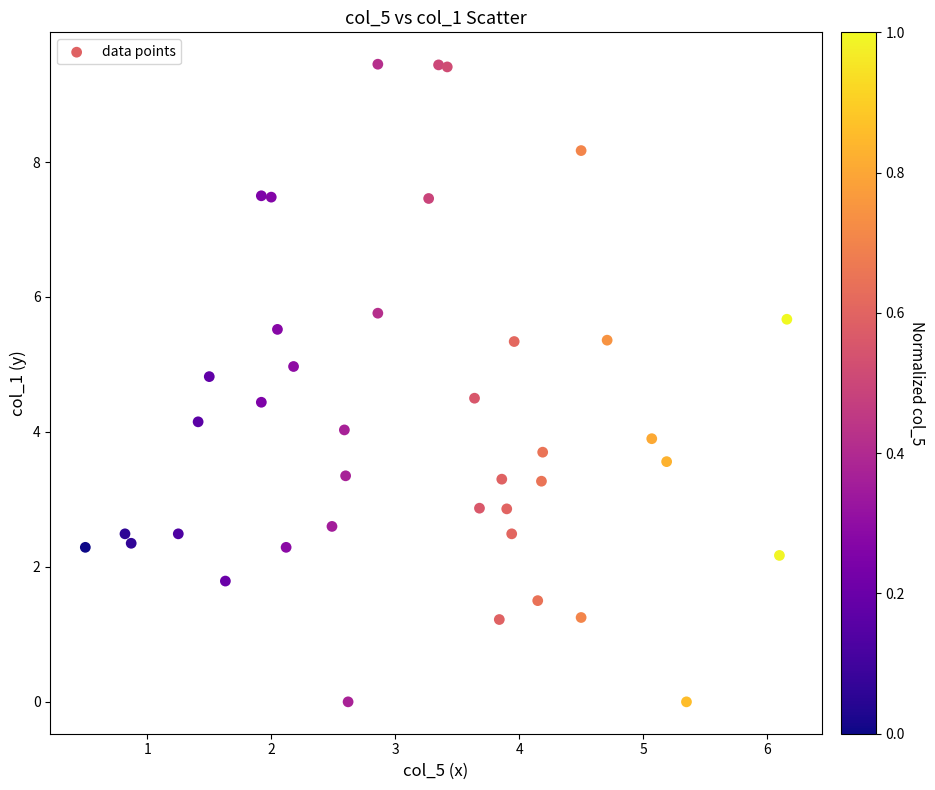

What is the range of X values (max minus min)?

5.7